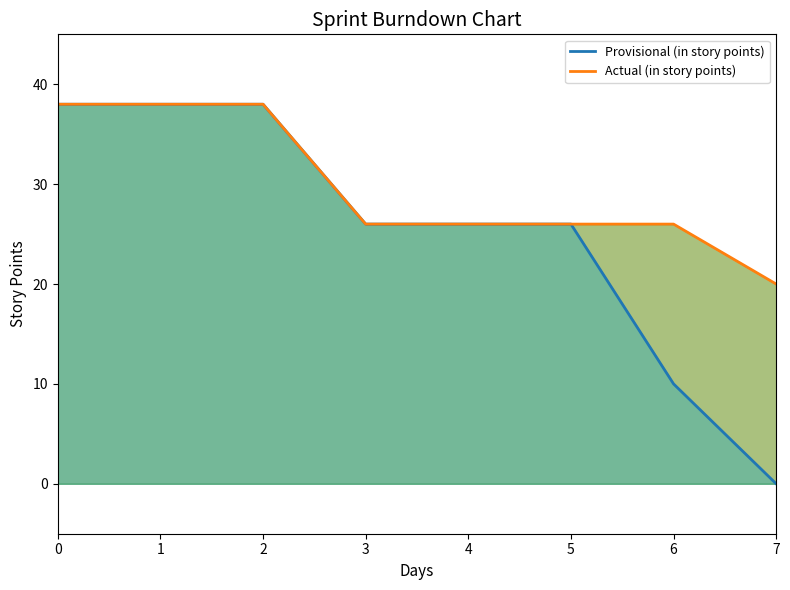

Reading left to right, transcribe all the data shown in this chart.

Provisional (in story points): 38	38	38	26	26	26	10	0
Actual (in story points): 38	38	38	26	26	26	26	20